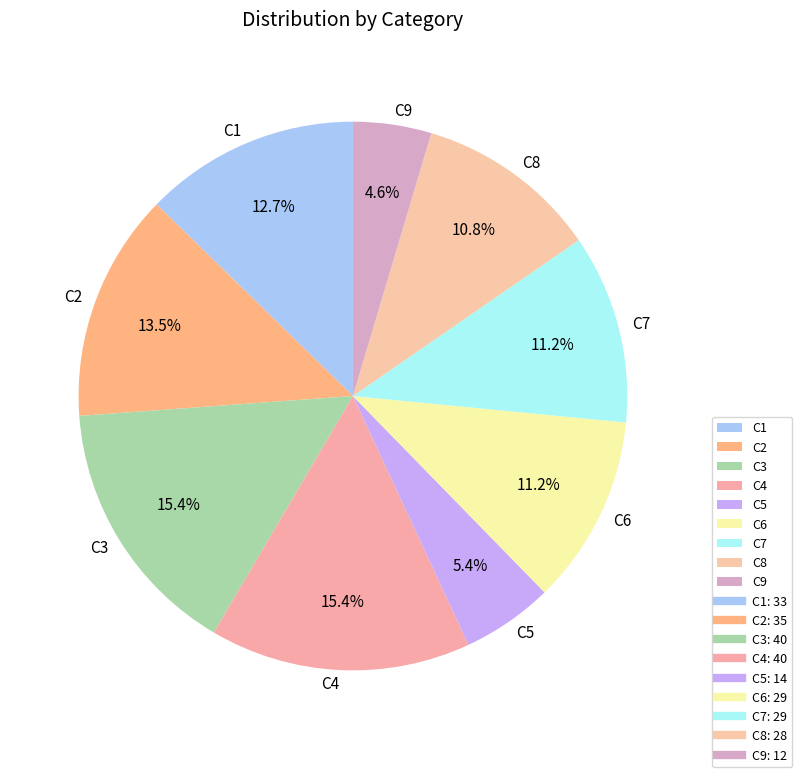

Which slice is the smallest?

C9